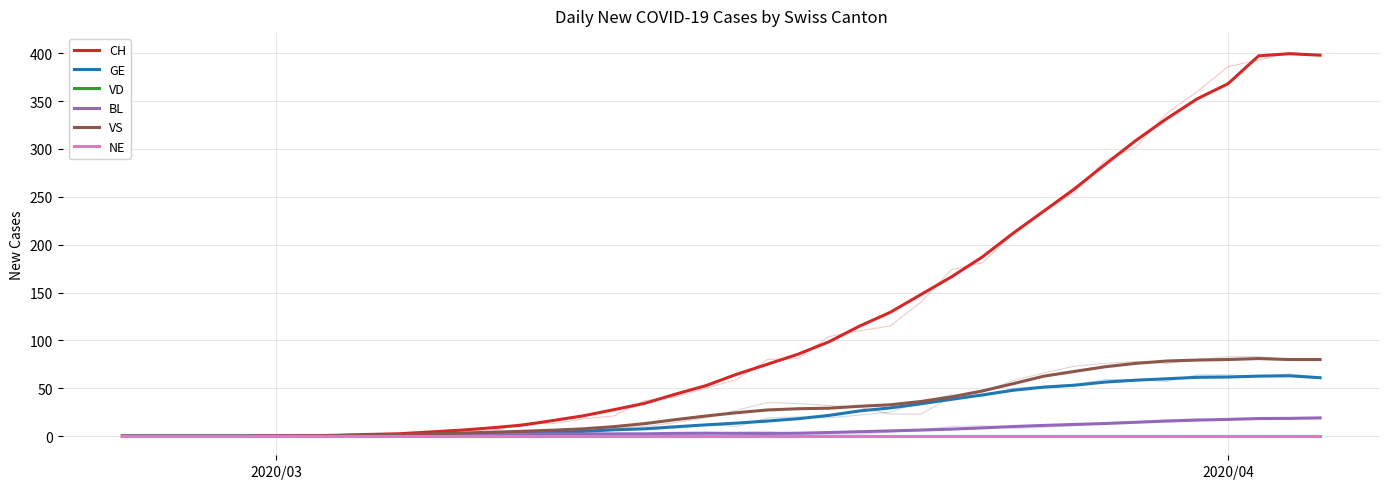

What is the value of the CH point at the 12th from the left?

6.1